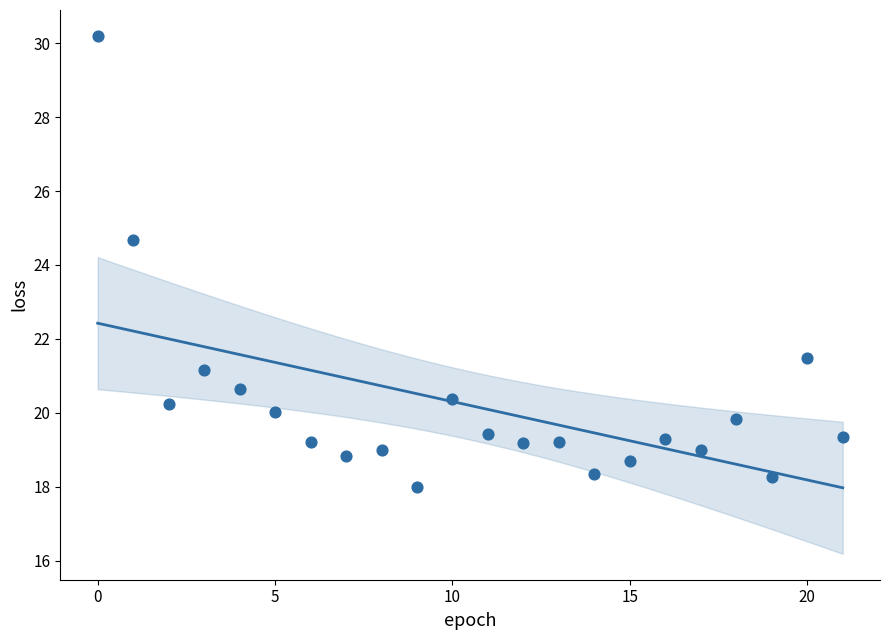

What Y value in the scatter plot is closest to 24?

24.7